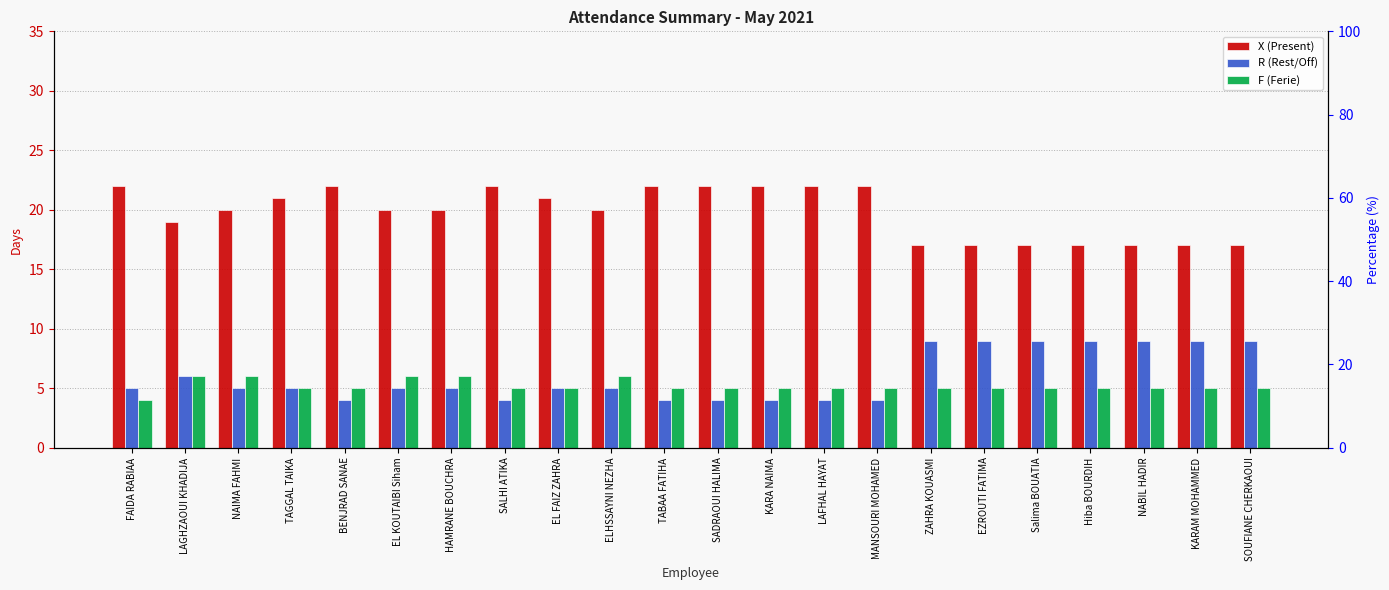

At which category is the sum across all series the highest?

FAIDA RABIAA